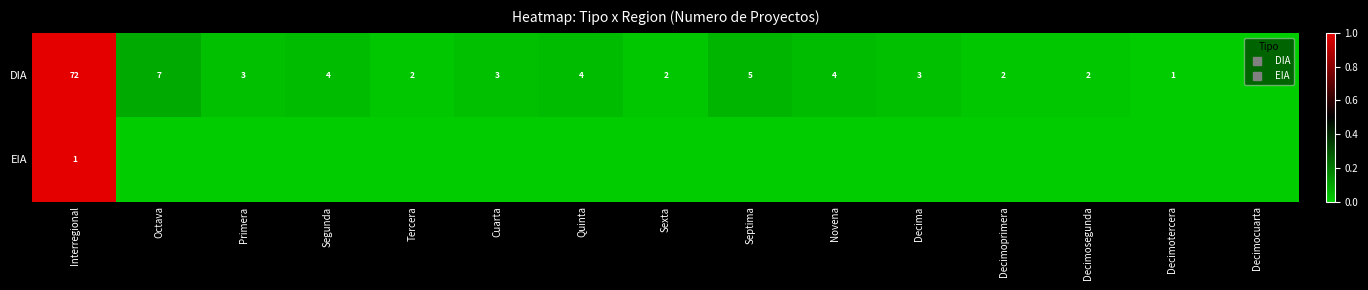

Between Quinta and Octava, which is larger?

Octava